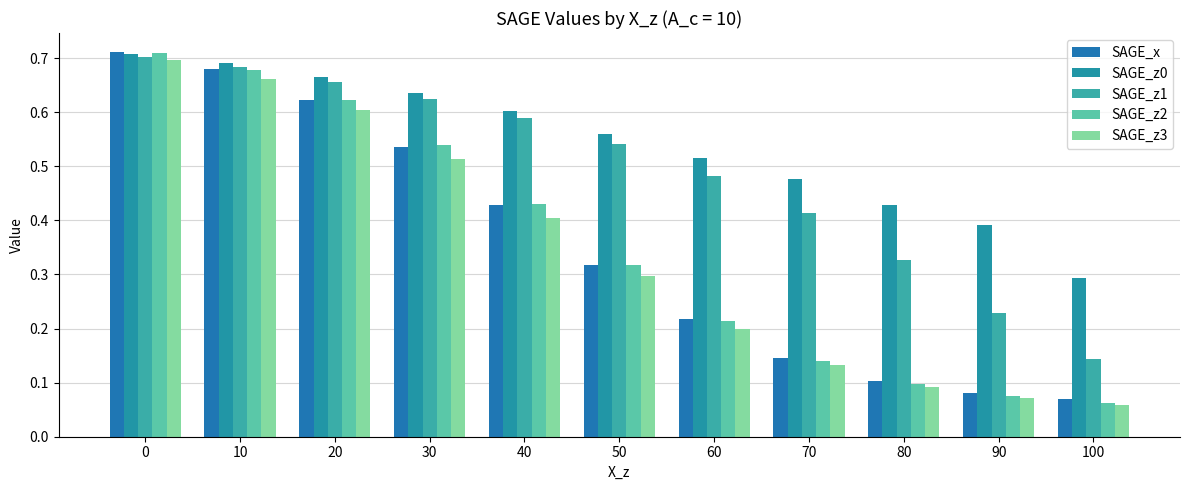

Is the value of SAGE_z3 at 90 greater than the value of SAGE_z1 at 40?

No